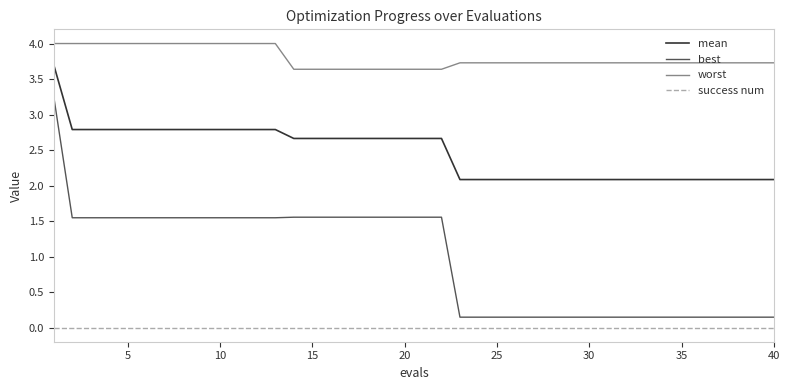

True or false: best and mean intersect in this chart.

False